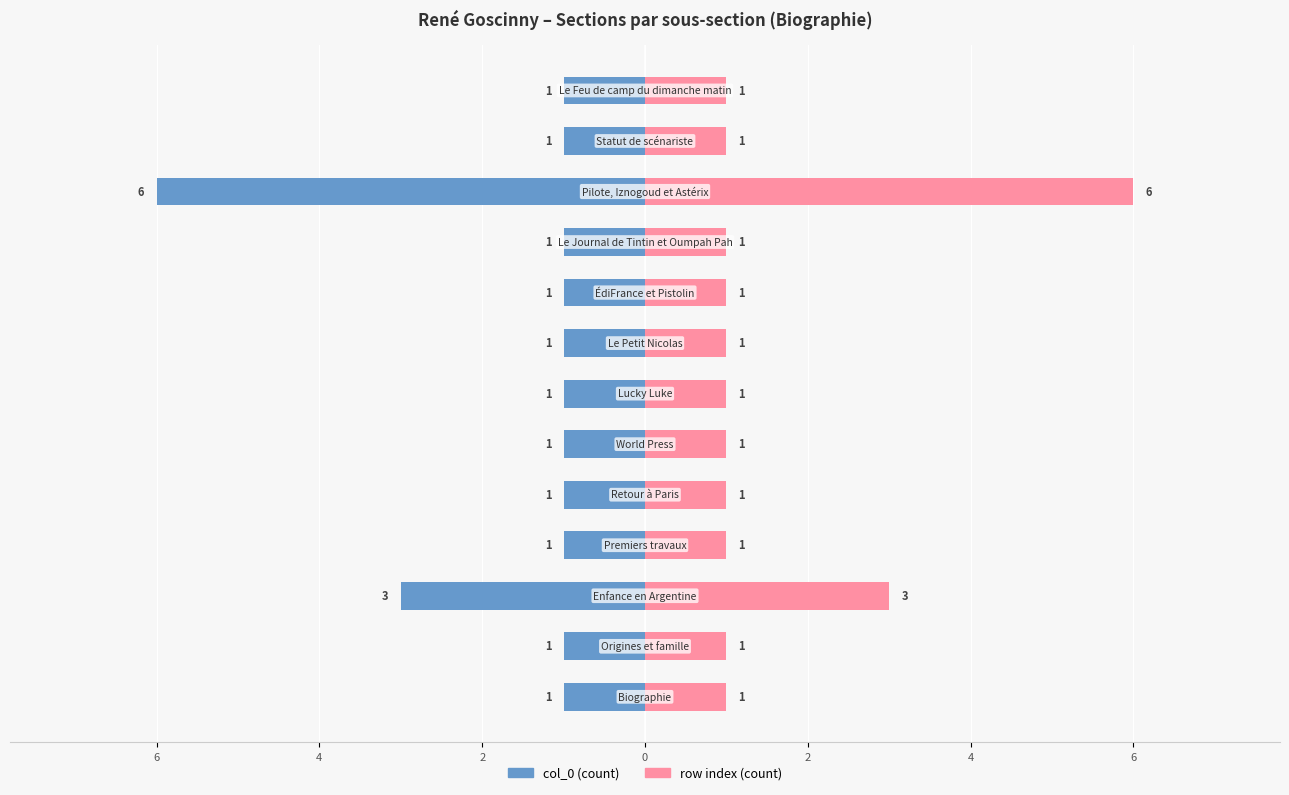

At 10, list the series in order from largest to smallest.

row index, col_0